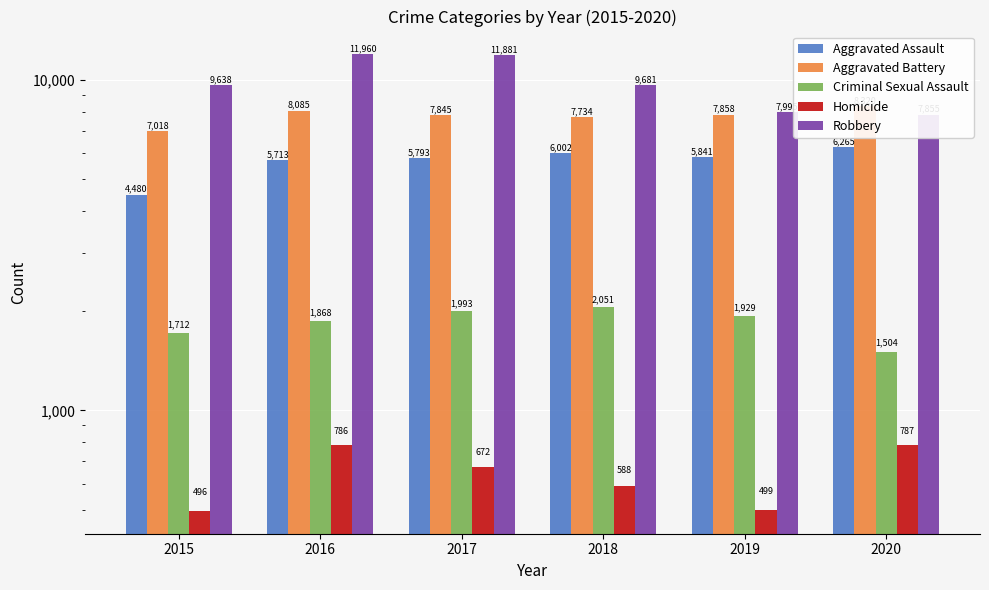

Which category has the lowest value in the Criminal Sexual Assault series?

2020